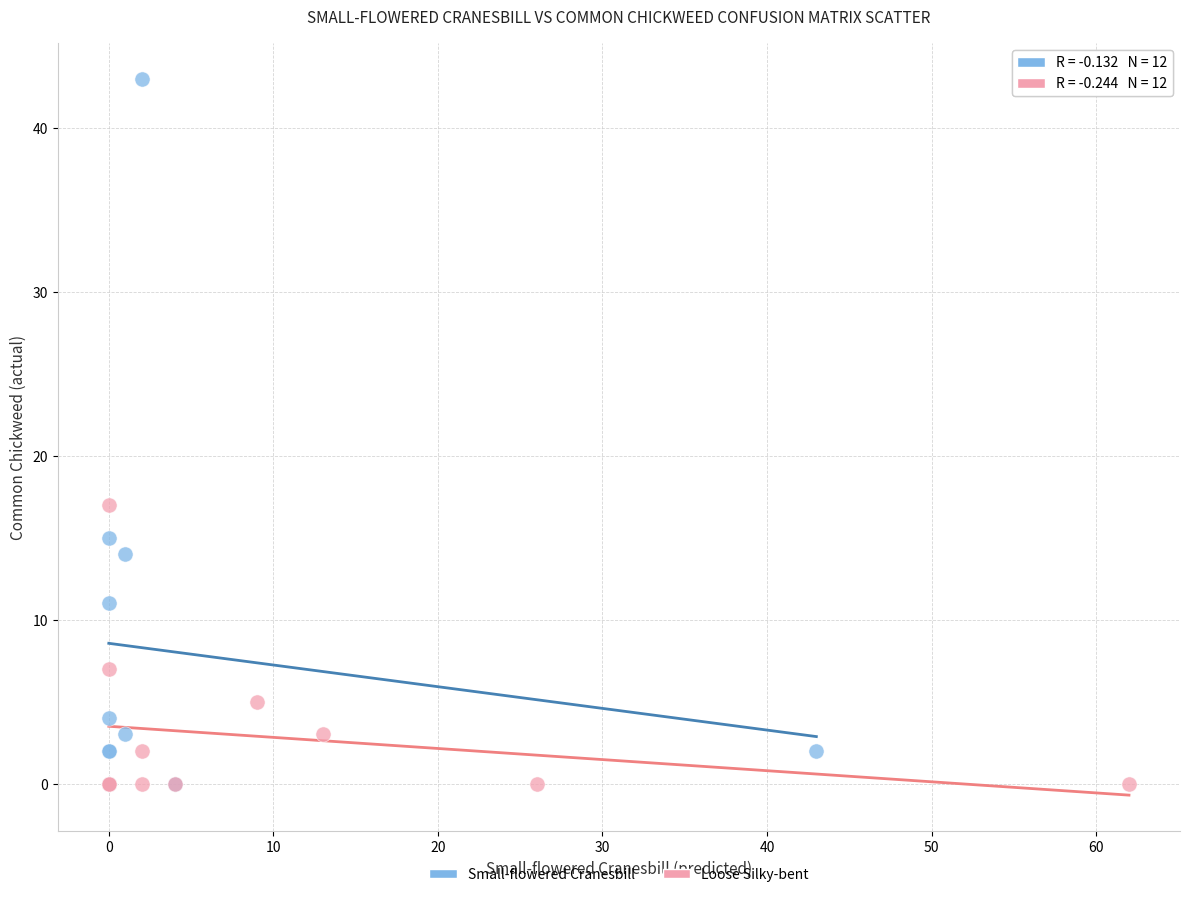

Which series has the largest Y range (max minus min)?

Small-flowered Cranesbill